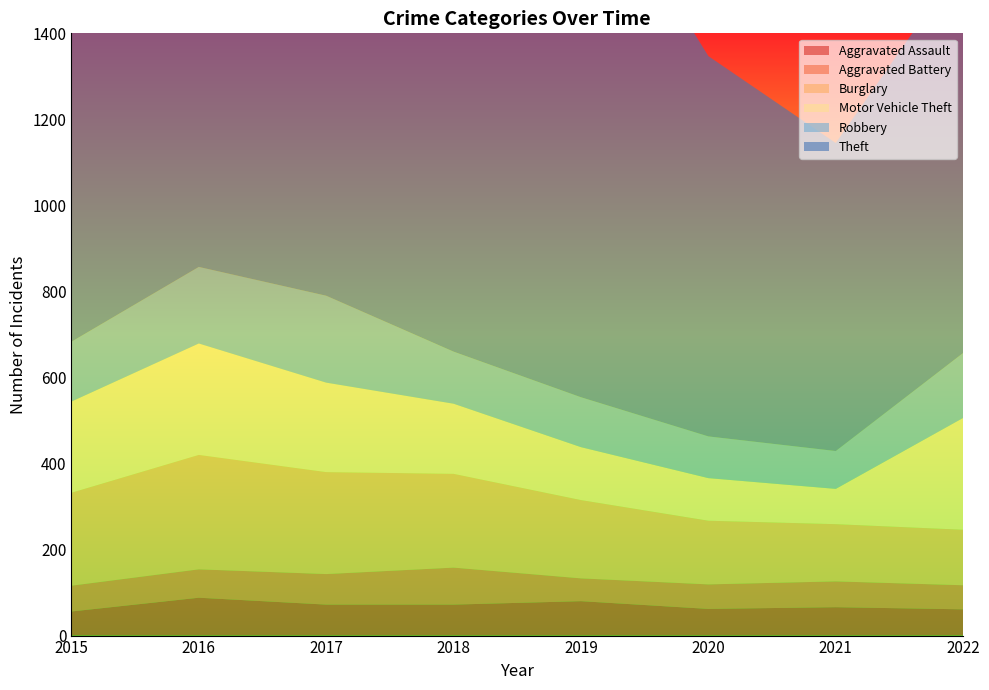

Reading left to right, list all the values displayed in this chart.

Aggravated Assault: 2015=56	2016=88	2017=72	2018=72	2019=80	2020=62	2021=66	2022=61
Aggravated Battery: 2015=60	2016=66	2017=71	2018=86	2019=53	2020=57	2021=60	2022=56
Burglary: 2015=216	2016=266	2017=237	2018=218	2019=182	2020=148	2021=133	2022=129
Motor Vehicle Theft: 2015=212	2016=259	2017=208	2018=163	2019=123	2020=99	2021=82	2022=260
Robbery: 2015=139	2016=178	2017=202	2018=121	2019=116	2020=97	2021=88	2022=151
Theft: 2015=1041	2016=1151	2017=1188	2018=1170	2019=1272	2020=884	2021=716	2022=913